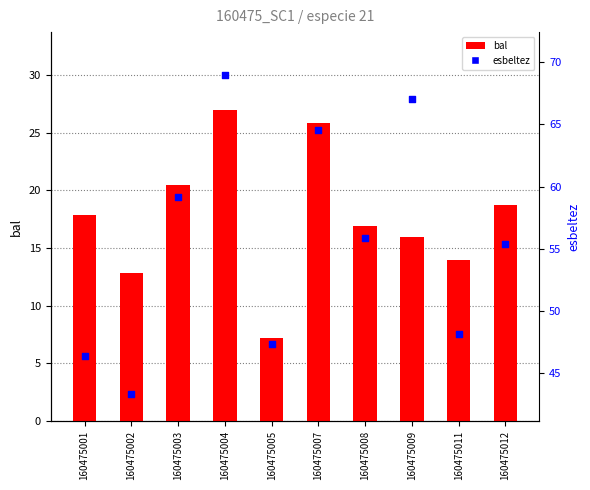

Which series reaches the minimum Y coordinate?

bal